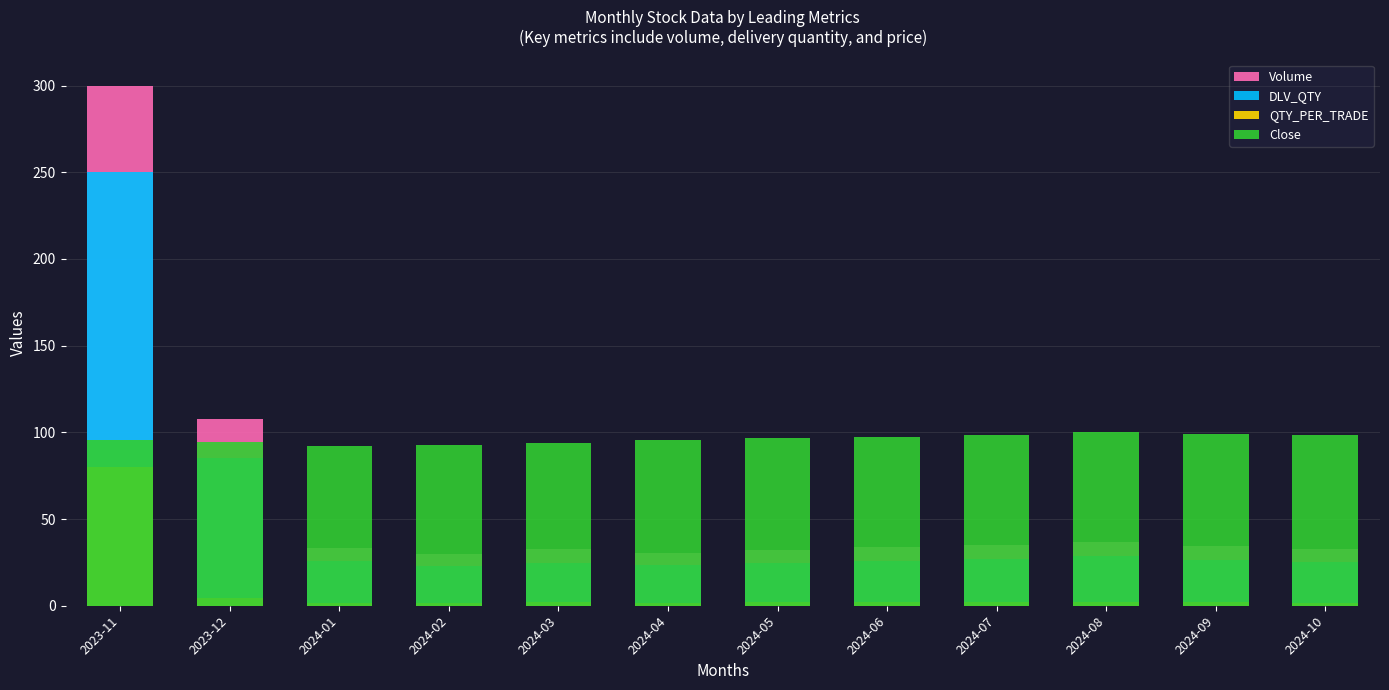

Which has a higher value, 2024-08 or 2024-03?

2024-08